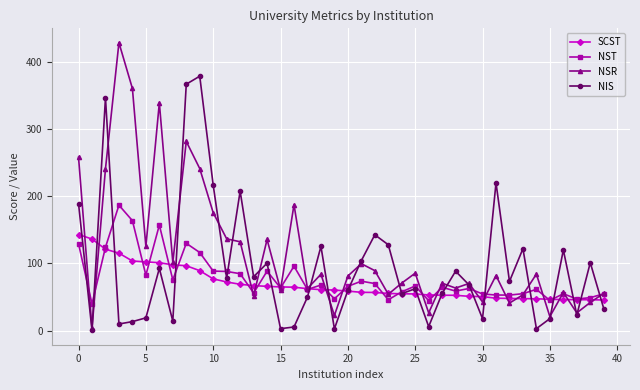

Which series ends up on top after the final intersection of NST and SCST?

NST